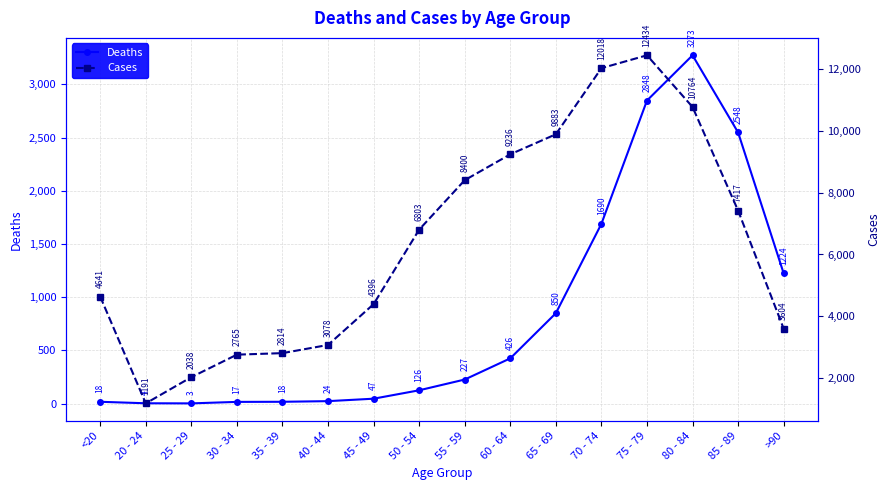

Which series has the largest range (max minus min)?

Cases